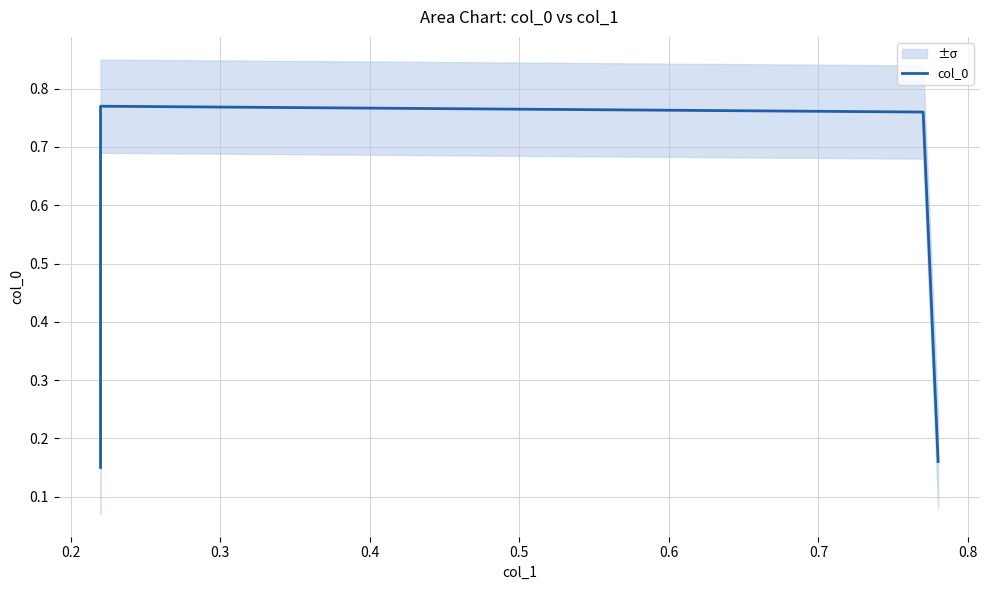

True or false: the data has more than 1 interior local peaks.

False